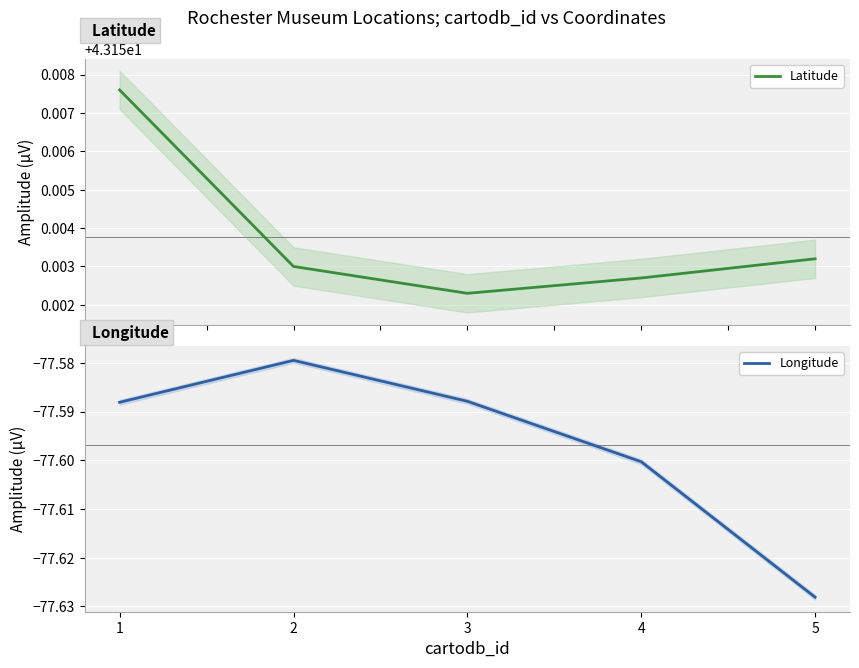

Which series changed the most between 1 and 2?

Longitude